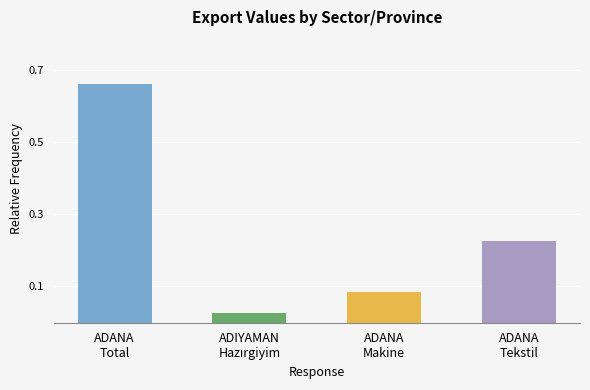

What is the label of the 4th bar from the right?

ADANA
Total